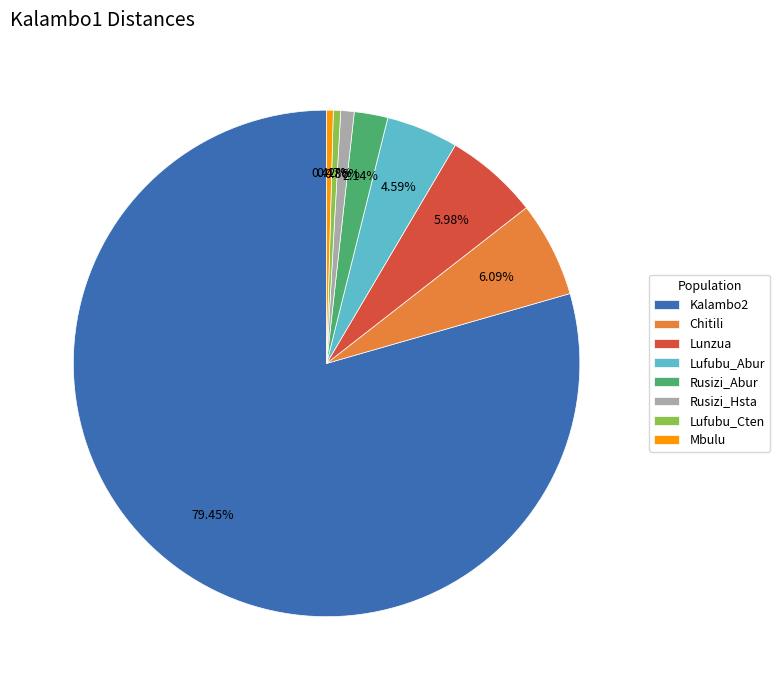

What percentage is the Kalambo2 slice, to the nearest percent?

79%